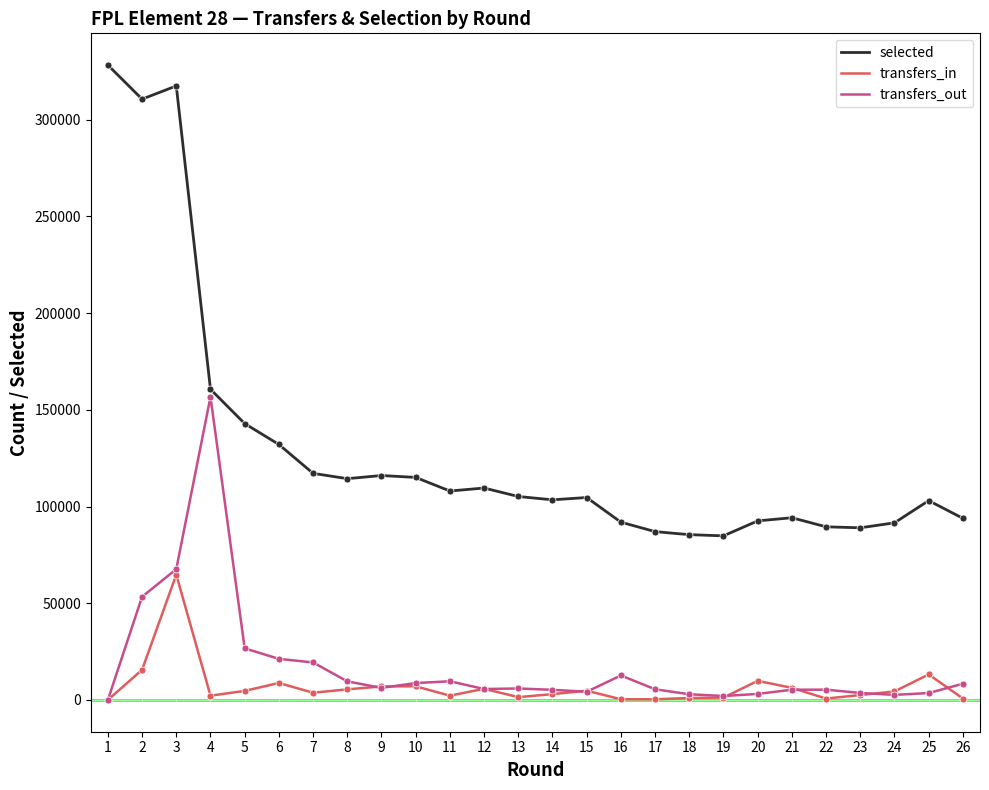

What is the maximum value for selected?

328252